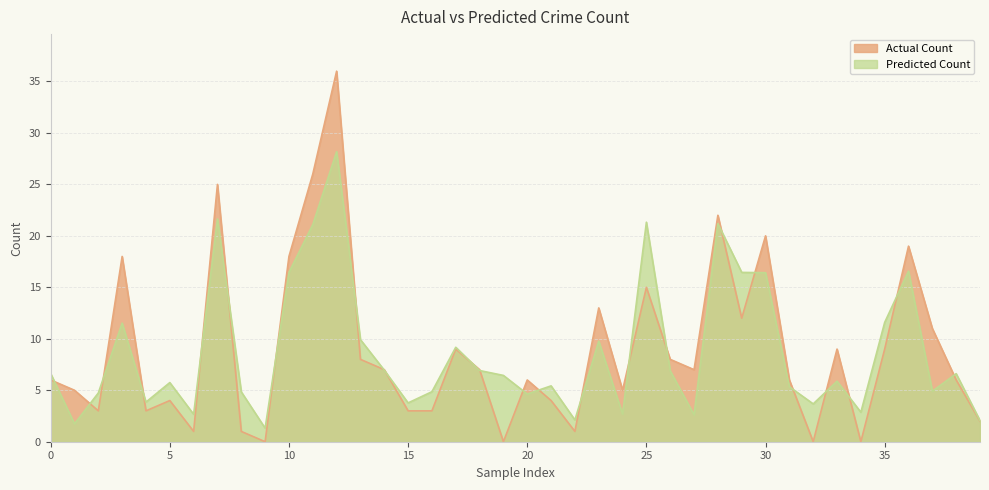

What is the spread (max minus min) of values at 28?

0.8